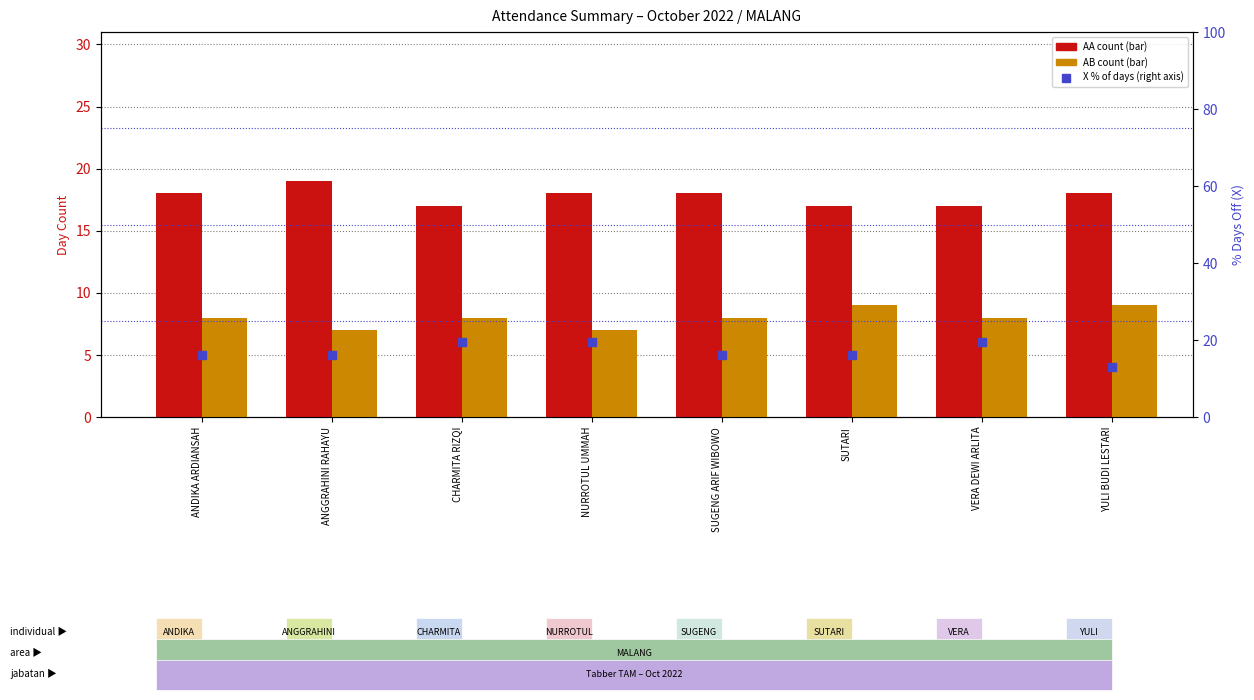

Which series has the largest Y range (max minus min)?

X % of days